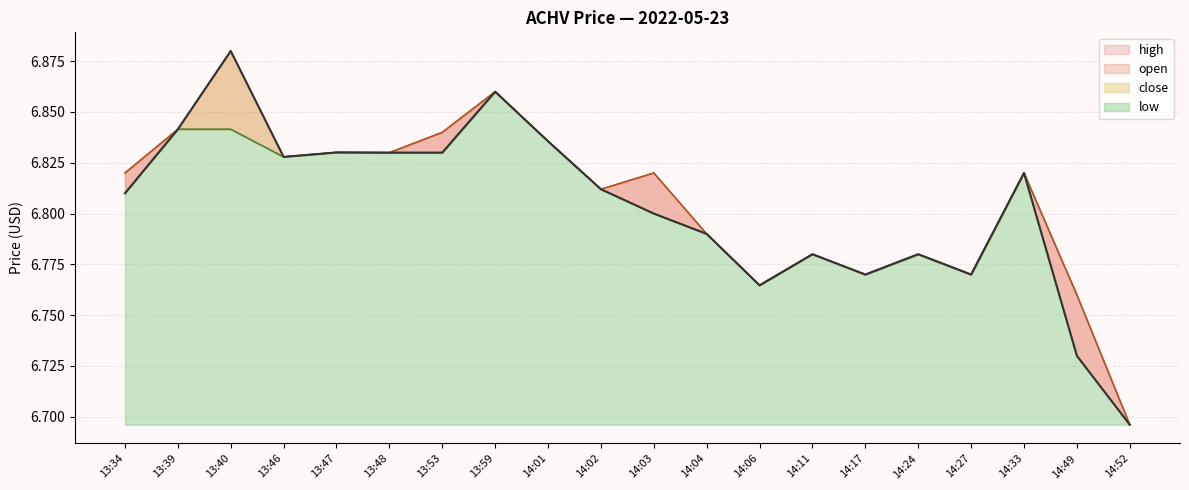

How many high values are between 6 and 7?

20